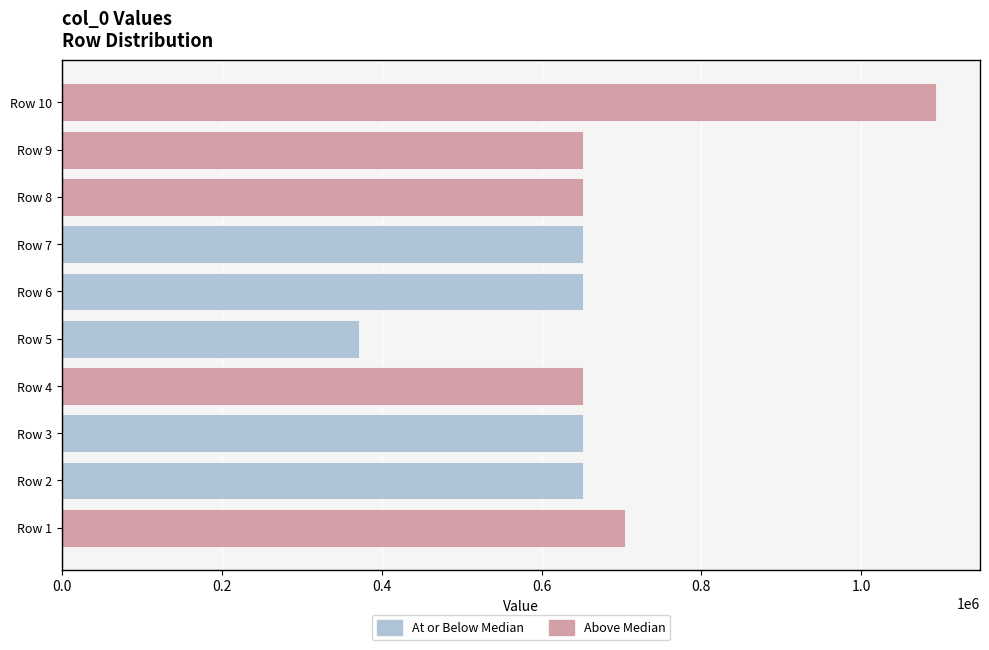

What is the approximate value at Row 3?

652252